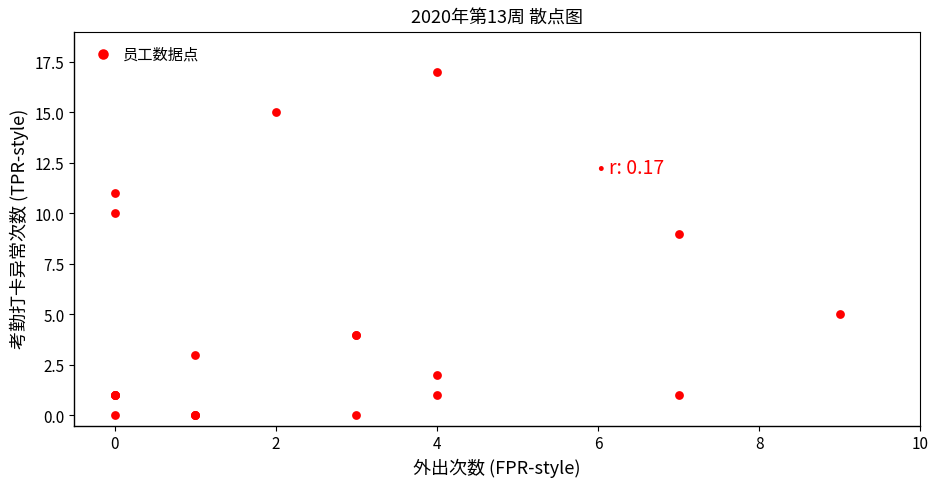

What Y value in the scatter plot is closest to 8?

9